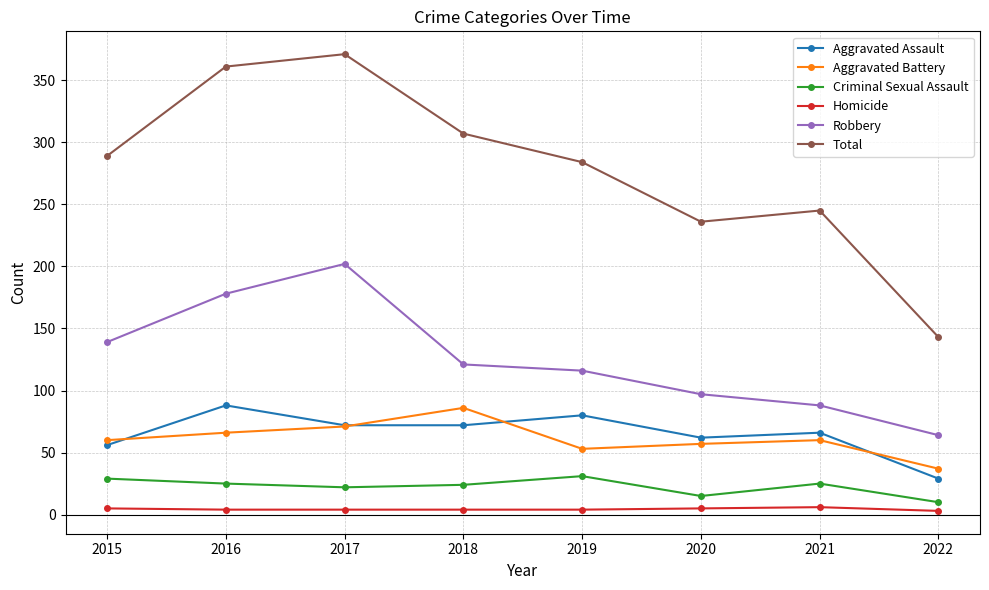

How many lines are shown in the chart?

6